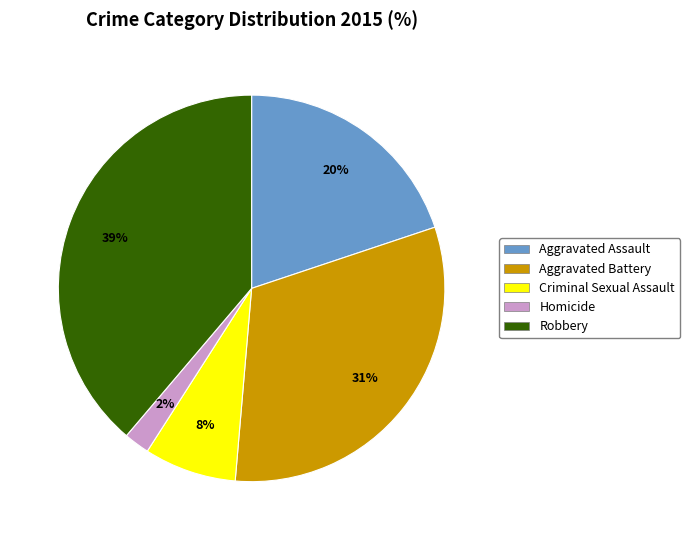

True or false: Homicide accounts for 11% of the total.

False